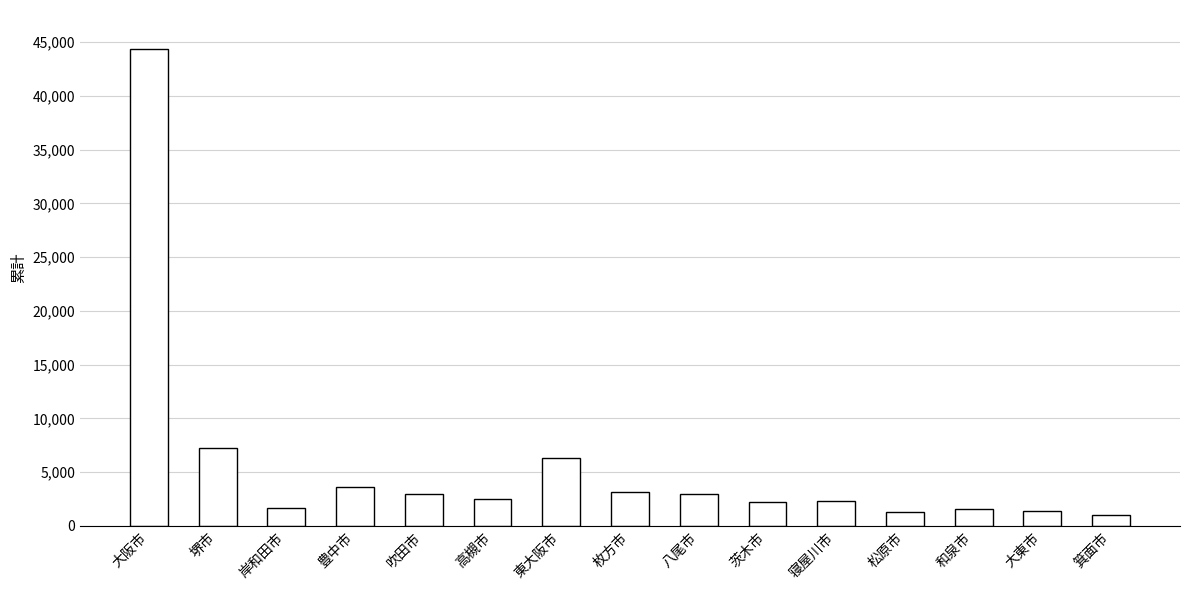

What is the difference between the maximum and minimum values?

43319